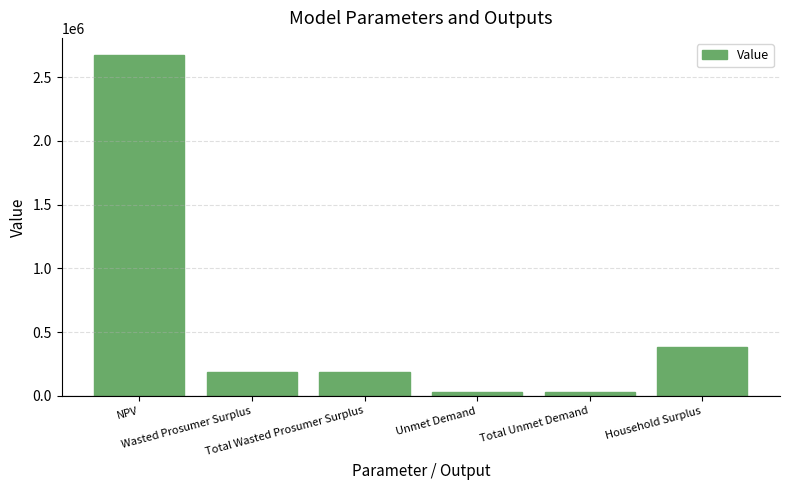

The chart shows a value of 26548.5 at Total Unmet Demand. True or false?

True